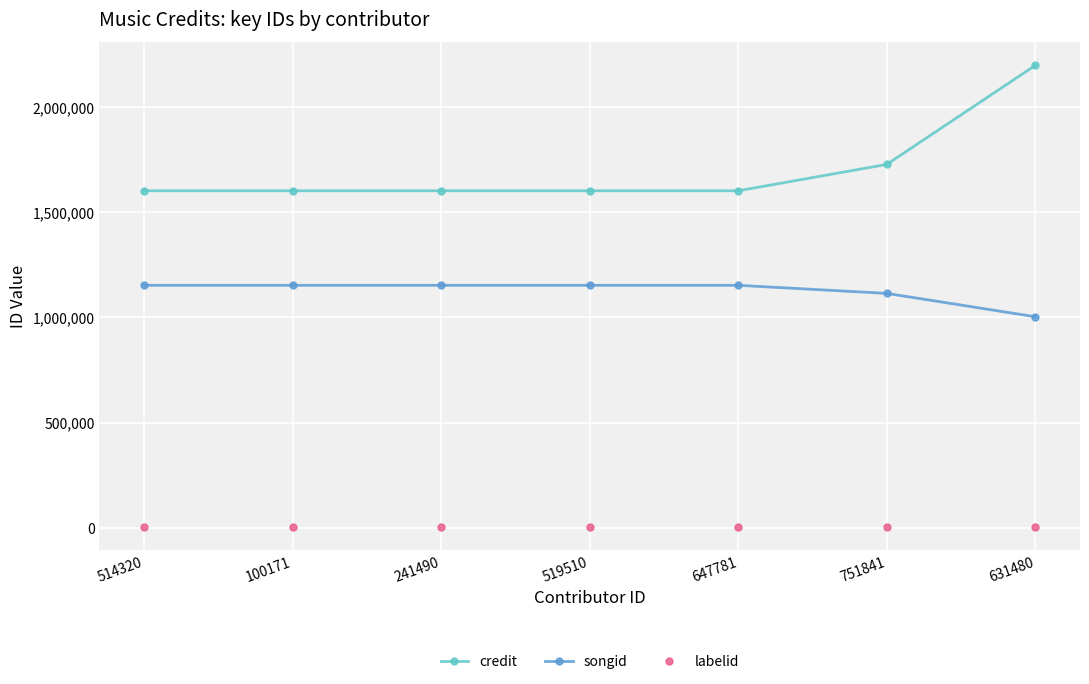

What is the label of the 6th point from the left?

751841